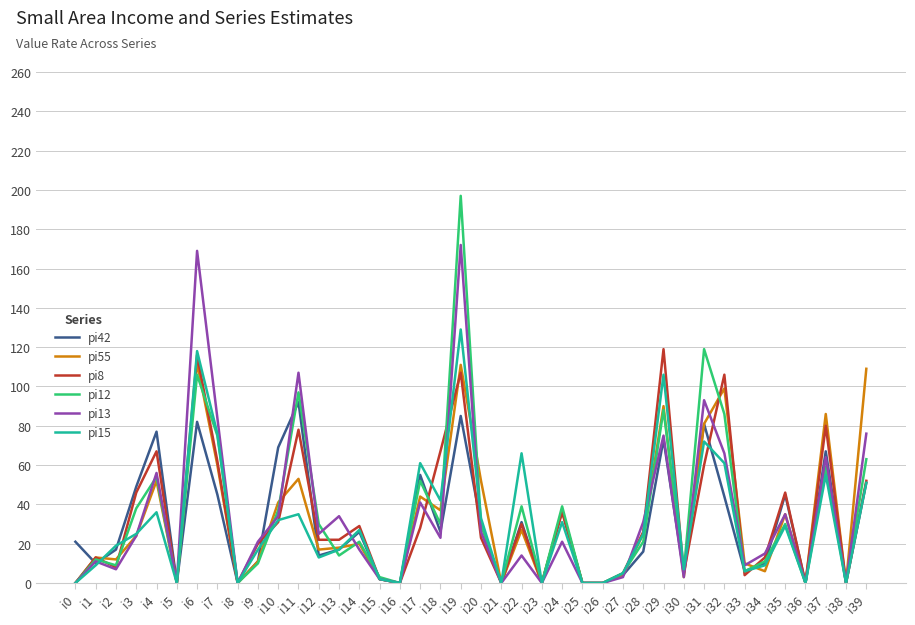

Between which two adjacent categories do pi42 and pi8 first intersect?

i0 and i1